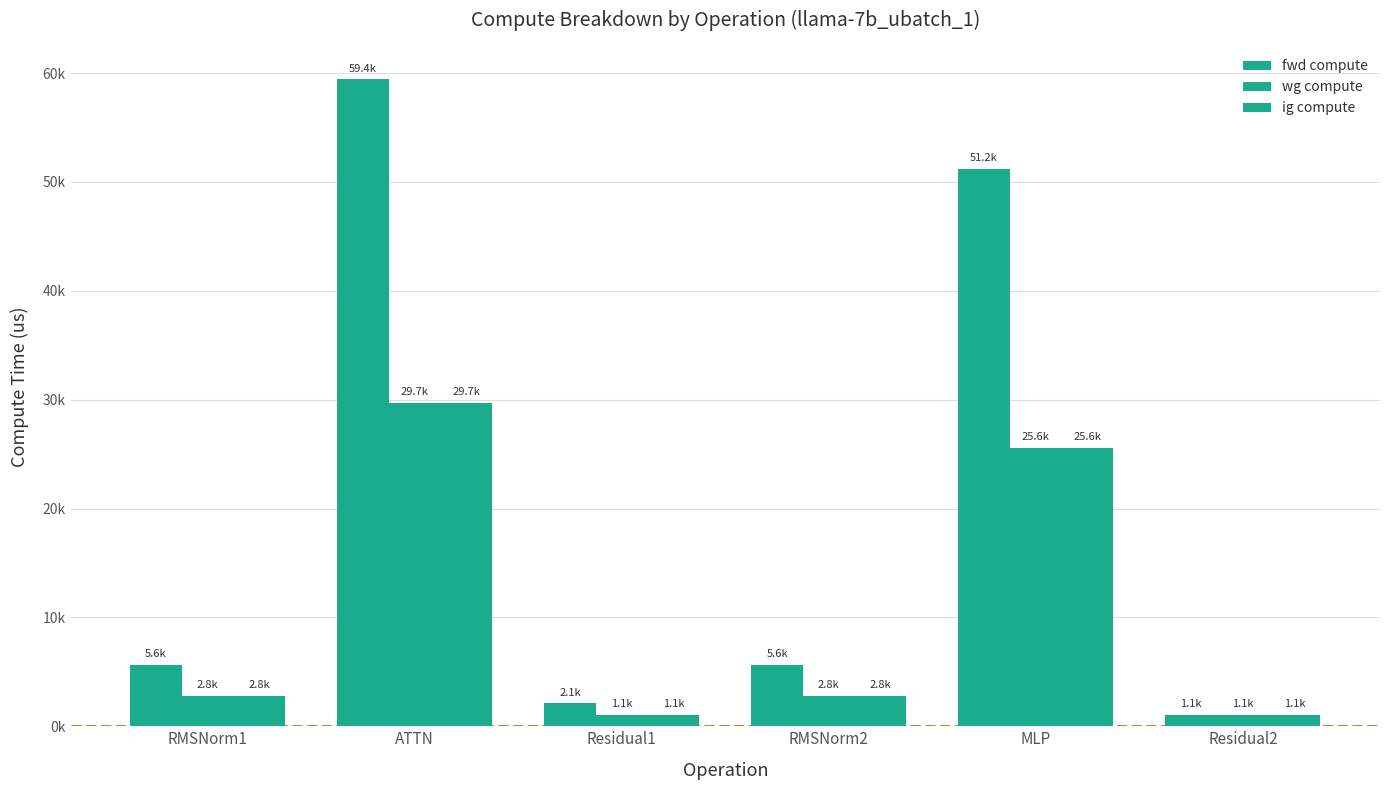

List the labels in order of wg compute value, largest first.

ATTN, MLP, RMSNorm1, RMSNorm2, Residual1, Residual2